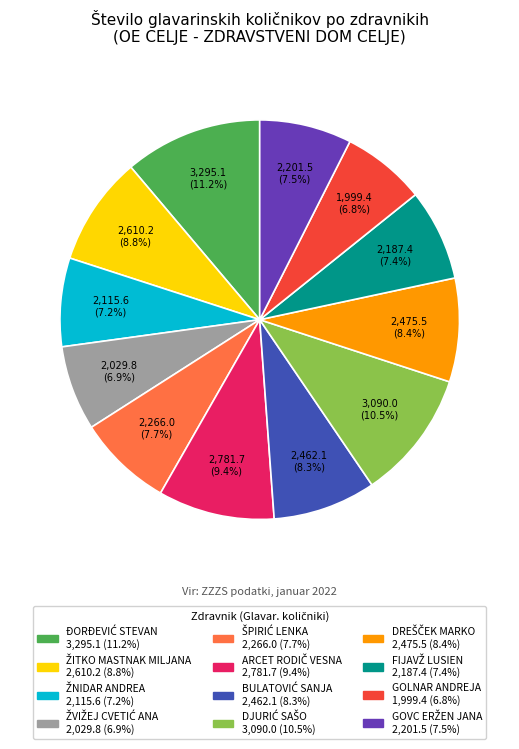

Is there any slice that represents more than half of the pie?

No